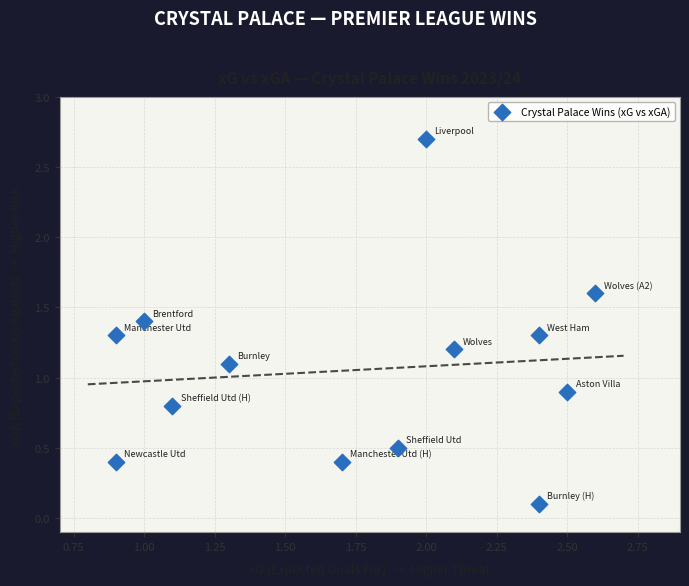

What is the range of X values (max minus min)?

1.7